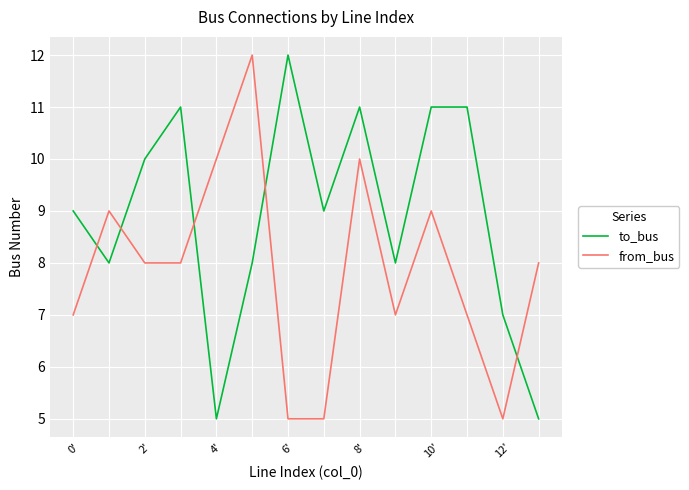

What is the lowest value of the to_bus series?

5